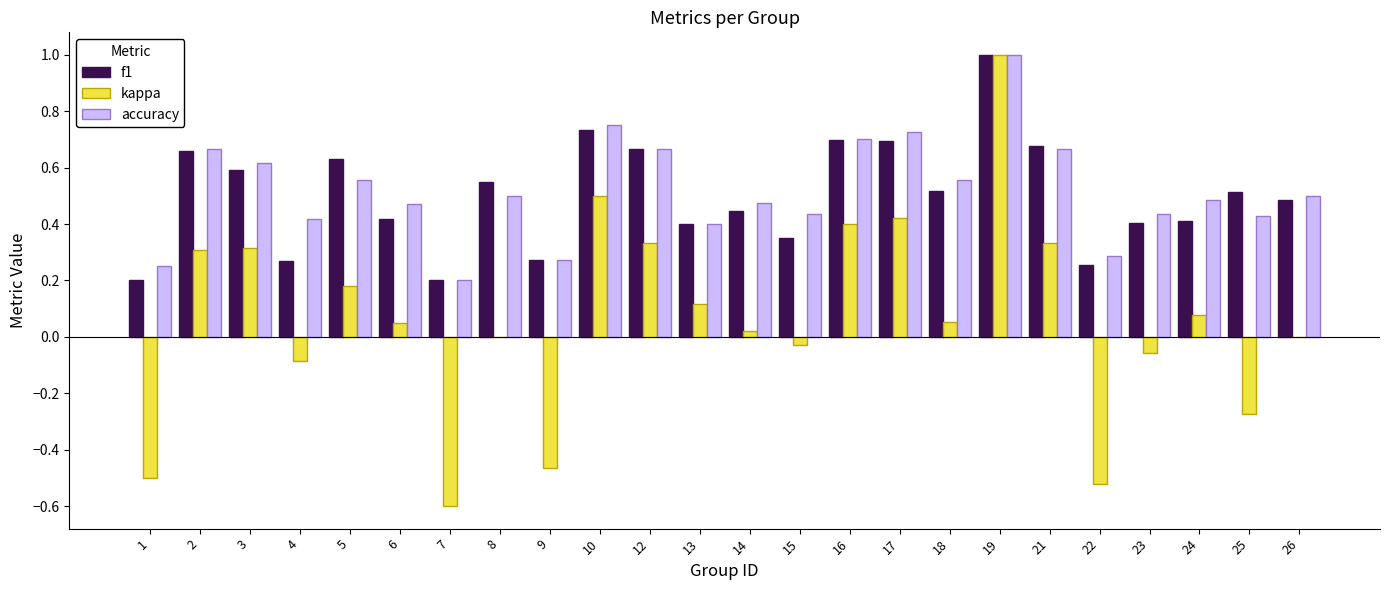

Which series changed the most between 9 and 13?

kappa